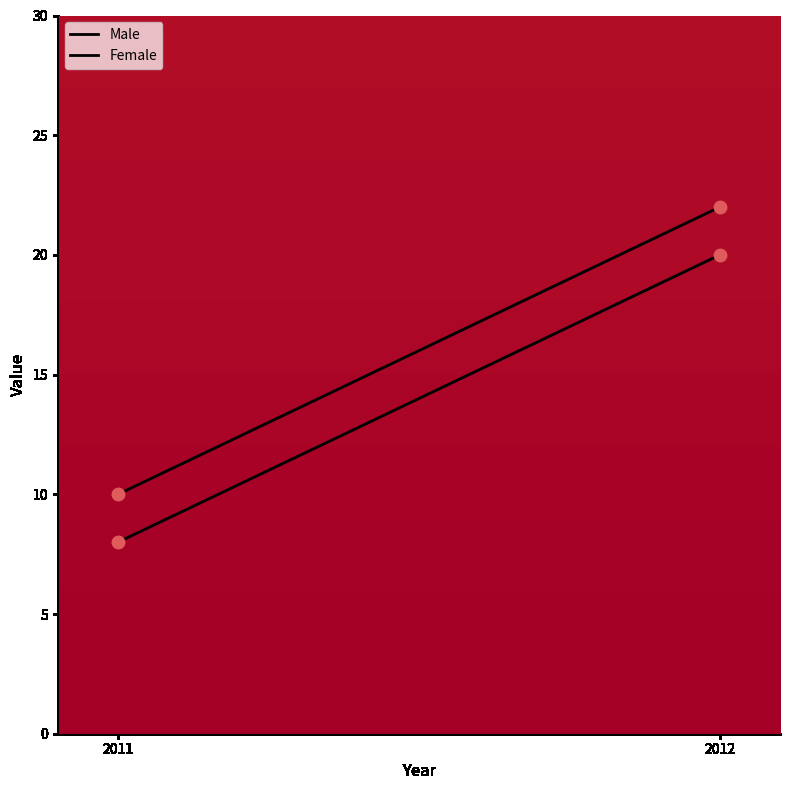

What is the total value across all series at 2012?

42